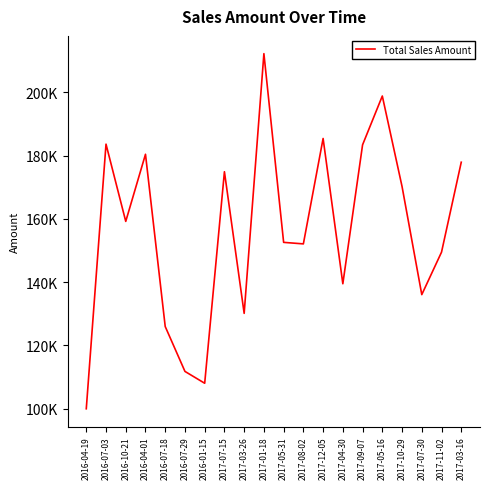

What is the label of the 16th point from the left?

2017-05-16